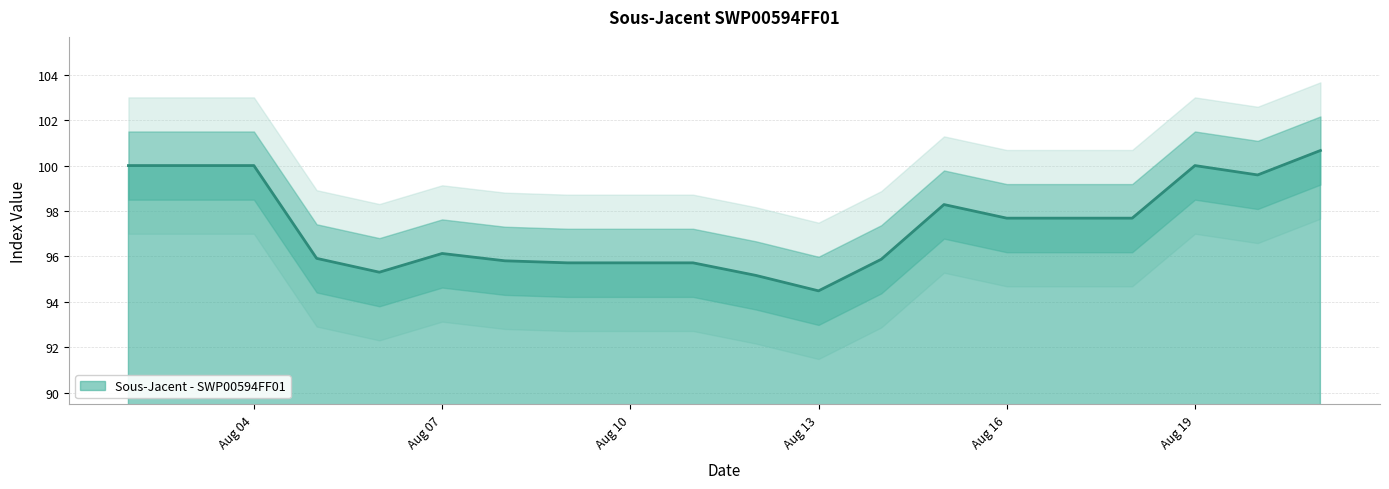

What is the difference between the second highest and second lowest values?

4.8